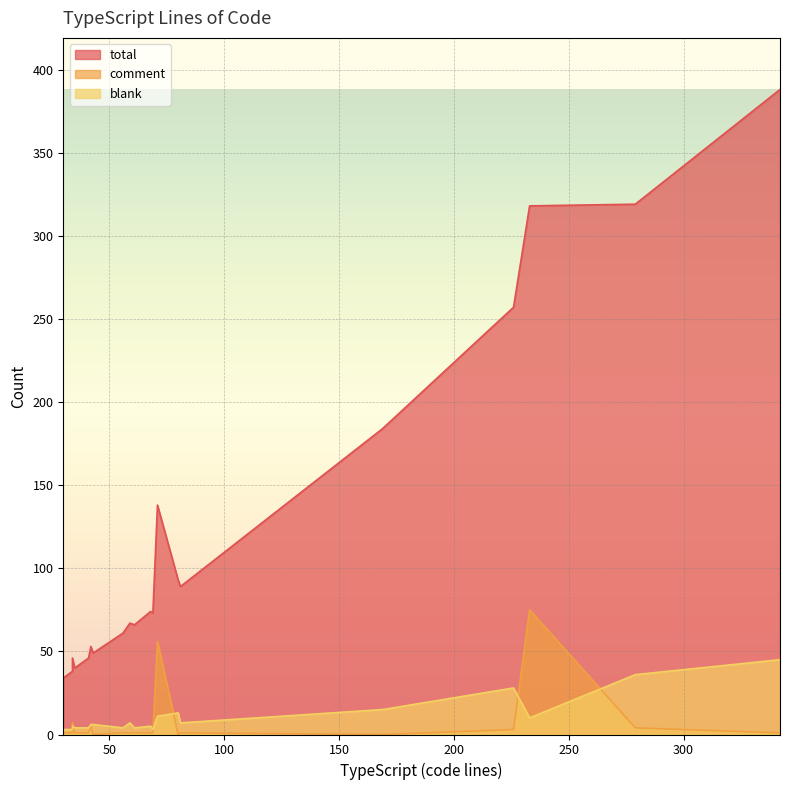

What is the total value across all series at 59?

75